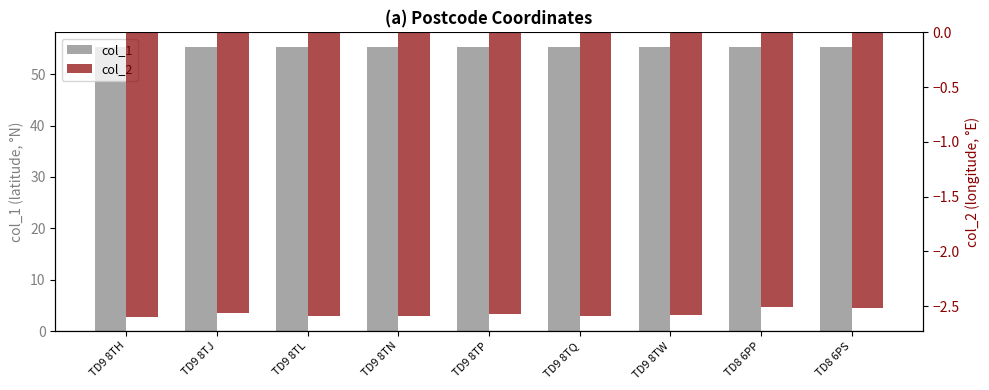

What is the sum of the col_2 values at TD9 8TL and TD9 8TW?

-5.2